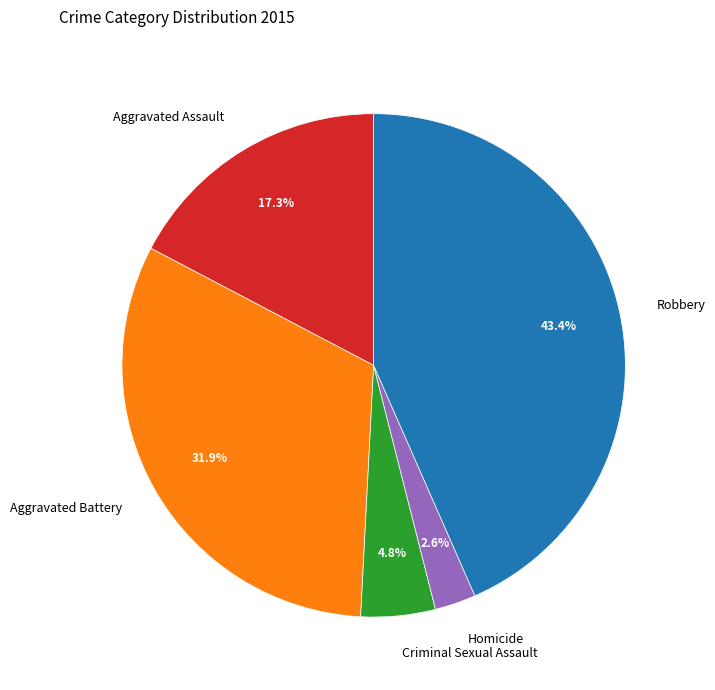

How many slices are in this pie chart?

5